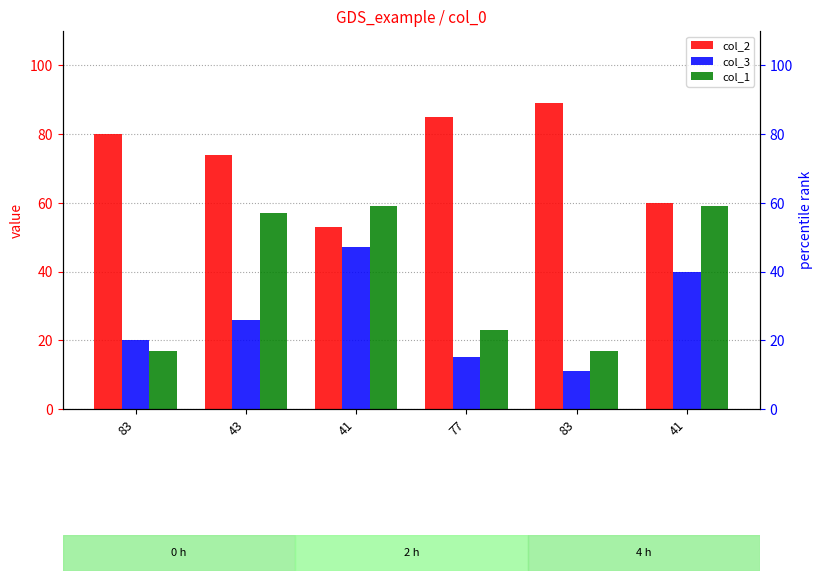

What is the label of the 4th bar from the right?

41